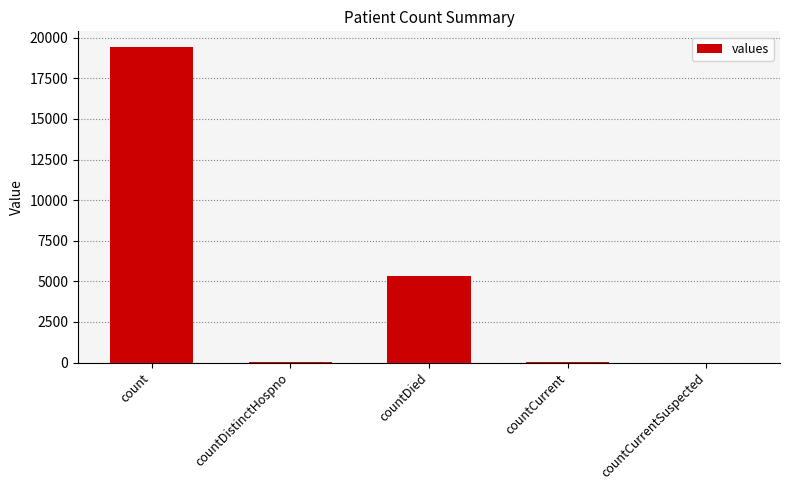

True or false: the data shows 5357 at countDied.

True